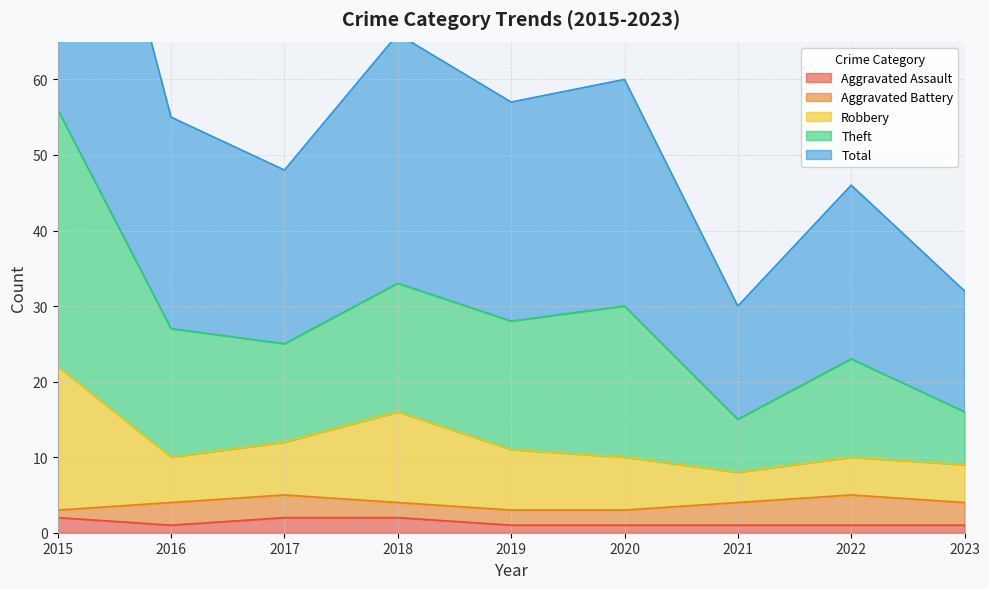

Between 2019 and 2023, which series saw the biggest shift?

Theft